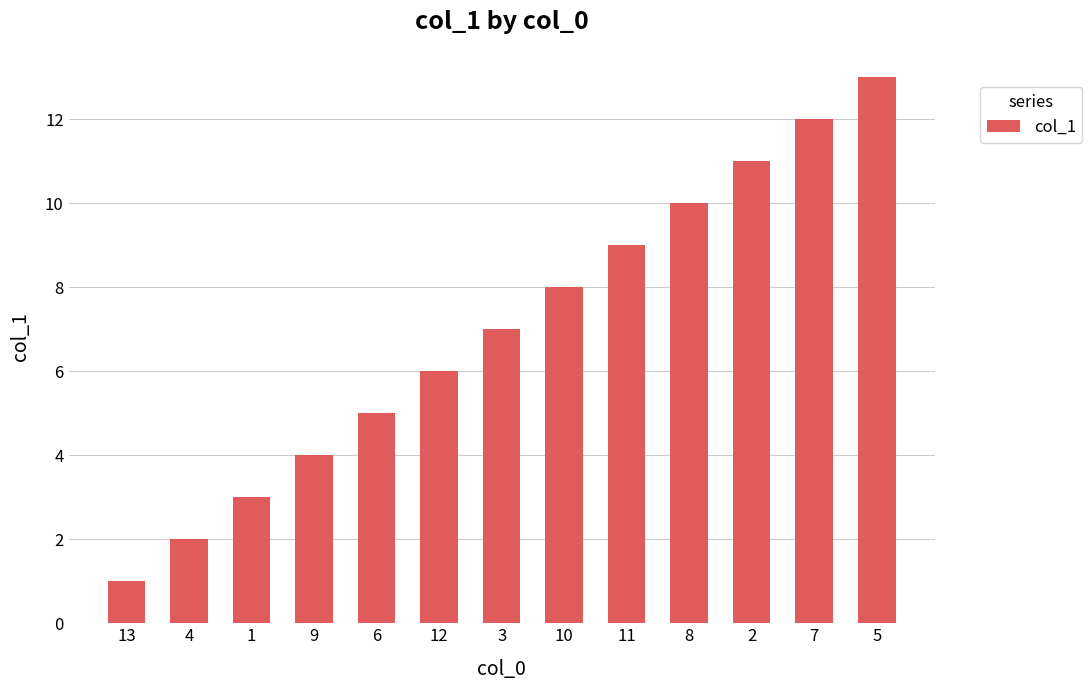

What is the sum of the values at 3 and 8?

17